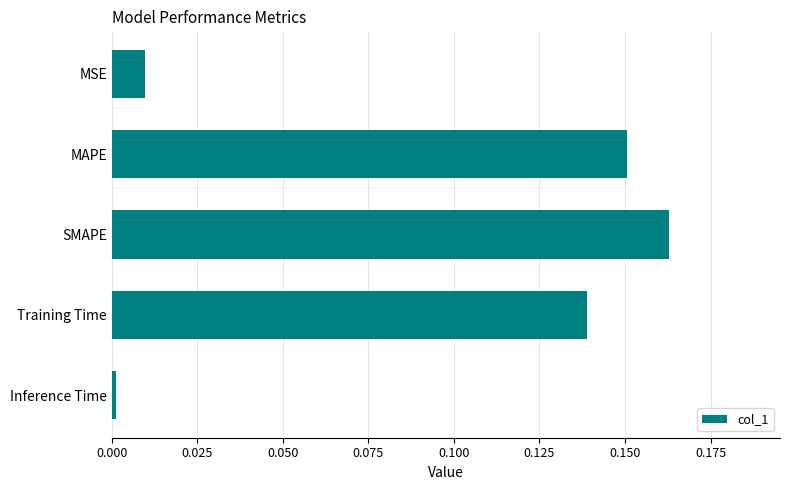

What is the sum of the values at Training Time and MAPE?

0.3